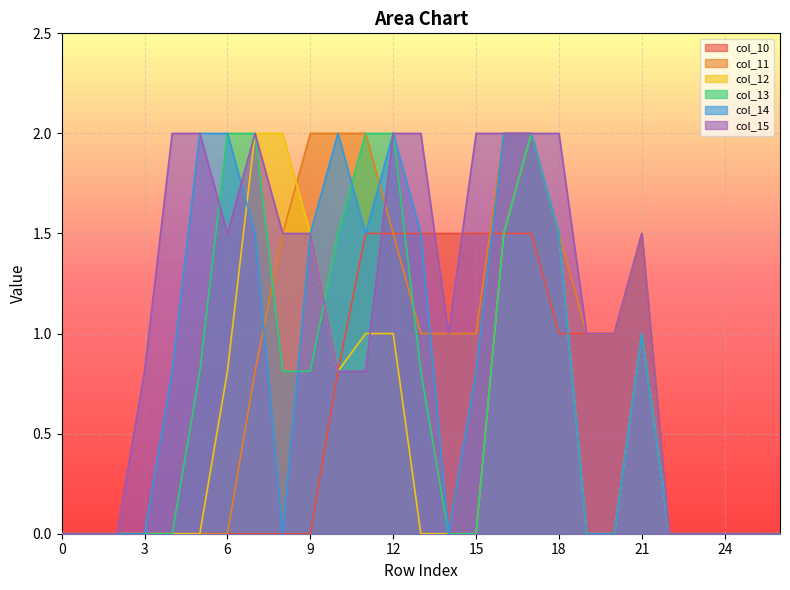

Reading left to right, transcribe all the data shown in this chart.

col_10: 0=0.0	1=0.0	2=0.0	3=0.0	4=0.0	5=0.0	6=0.0	7=0.0	8=0.0	9=0.0	10=0.8	11=1.5	12=1.5	13=1.5	14=1.5	15=1.5	16=1.5	17=1.5	18=1.0	19=1.0	20=1.0	21=1.5	22=0.0	23=0.0	24=0.0	25=0.0	26=0.0
col_11: 0=0.0	1=0.0	2=0.0	3=0.0	4=0.0	5=0.0	6=0.0	7=0.8	8=1.5	9=2.0	10=2.0	11=2.0	12=1.5	13=1.0	14=1.0	15=1.0	16=2.0	17=2.0	18=1.5	19=1.0	20=1.0	21=1.5	22=0.0	23=0.0	24=0.0	25=0.0	26=0.0
col_12: 0=0.0	1=0.0	2=0.0	3=0.0	4=0.0	5=0.0	6=0.8	7=2.0	8=2.0	9=1.5	10=0.8	11=1.0	12=1.0	13=0.0	14=0.0	15=0.0	16=1.5	17=2.0	18=1.5	19=0.0	20=0.0	21=1.0	22=0.0	23=0.0	24=0.0	25=0.0	26=0.0
col_13: 0=0.0	1=0.0	2=0.0	3=0.0	4=0.0	5=0.8	6=2.0	7=2.0	8=0.8	9=0.8	10=1.5	11=2.0	12=2.0	13=0.8	14=0.0	15=0.0	16=1.5	17=2.0	18=1.5	19=0.0	20=0.0	21=1.0	22=0.0	23=0.0	24=0.0	25=0.0	26=0.0
col_14: 0=0.0	1=0.0	2=0.0	3=0.0	4=0.8	5=2.0	6=2.0	7=1.5	8=0.0	9=1.5	10=2.0	11=1.5	12=2.0	13=1.5	14=0.0	15=0.8	16=2.0	17=2.0	18=1.5	19=0.0	20=0.0	21=1.0	22=0.0	23=0.0	24=0.0	25=0.0	26=0.0
col_15: 0=0.0	1=0.0	2=0.0	3=0.8	4=2.0	5=2.0	6=1.5	7=2.0	8=1.5	9=1.5	10=0.8	11=0.8	12=2.0	13=2.0	14=1.0	15=2.0	16=2.0	17=2.0	18=2.0	19=1.0	20=1.0	21=1.5	22=0.0	23=0.0	24=0.0	25=0.0	26=0.0